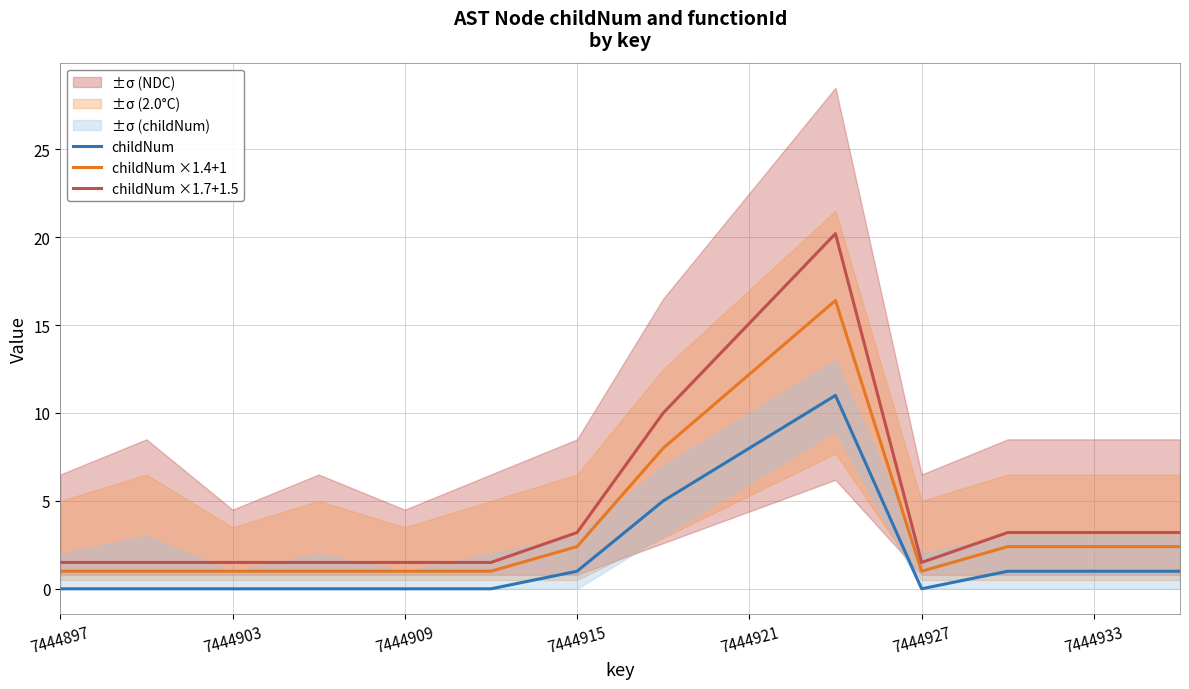

True or false: childNum ×1.4+1 has more than 0 interior local peaks.

True